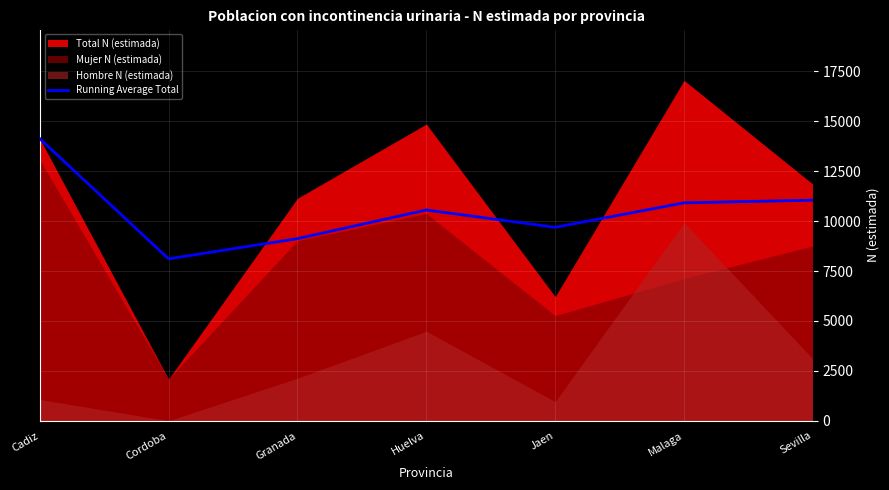

What is the maximum value for Running Average Total?

14135.0